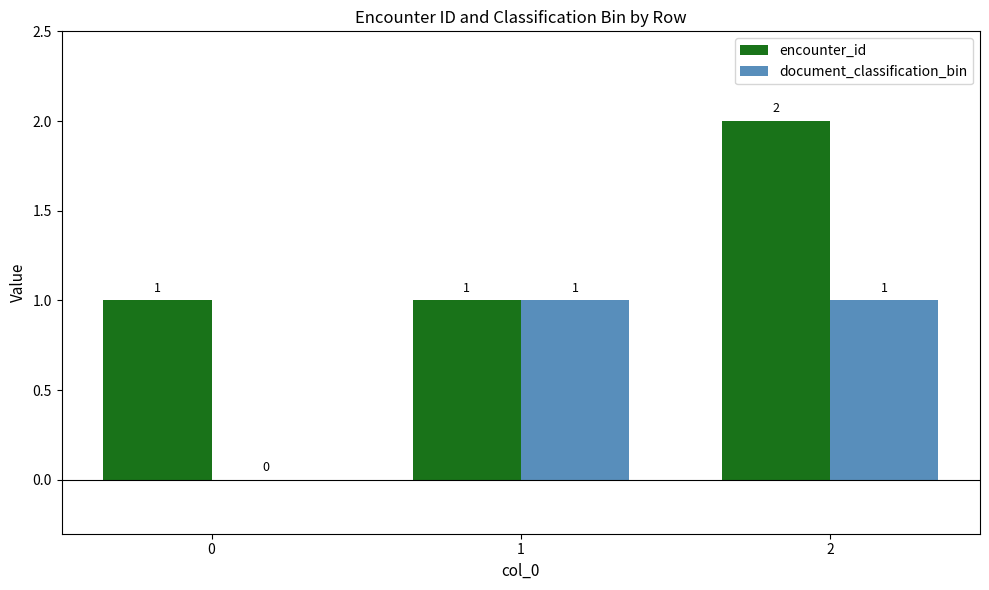

What is the average value of the document_classification_bin series?

1